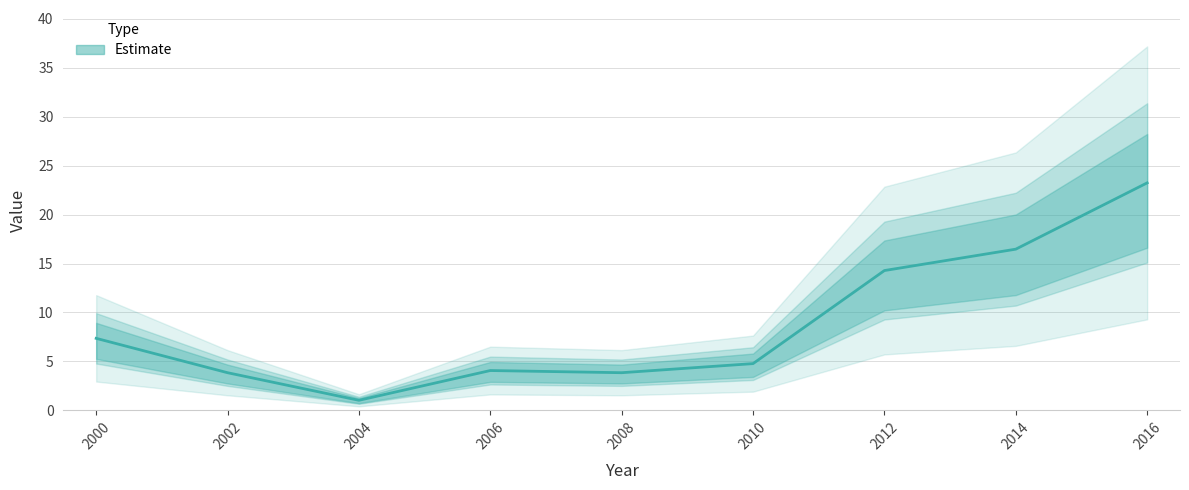

Rank the categories by value from highest to lowest.

2016, 2014, 2012, 2000, 2010, 2006, 2002, 2008, 2004